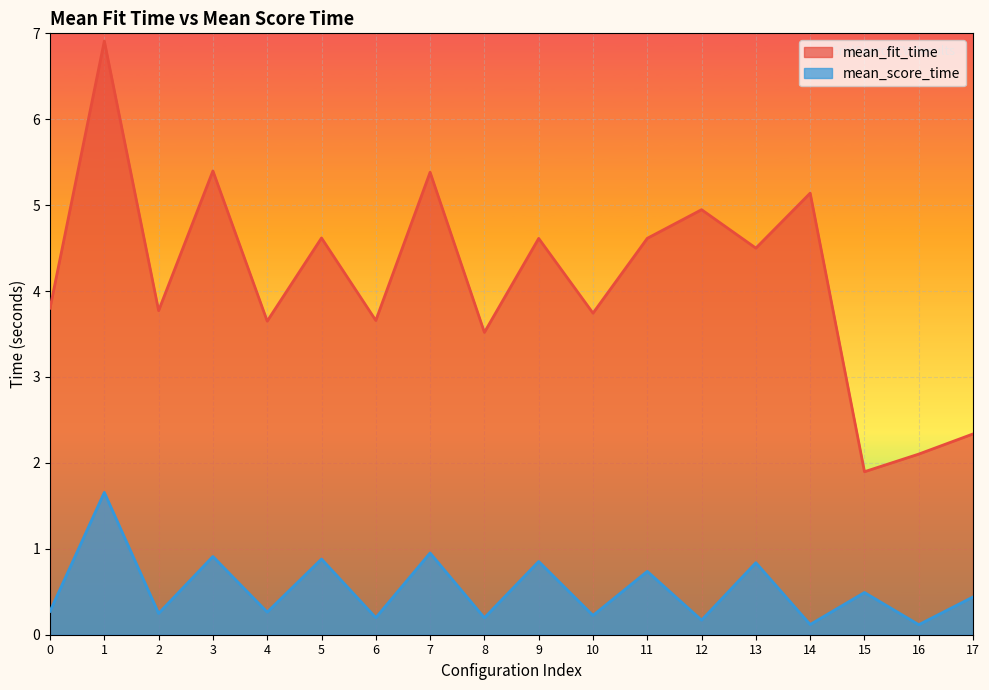

What is the average value of the mean_score_time series?

0.5